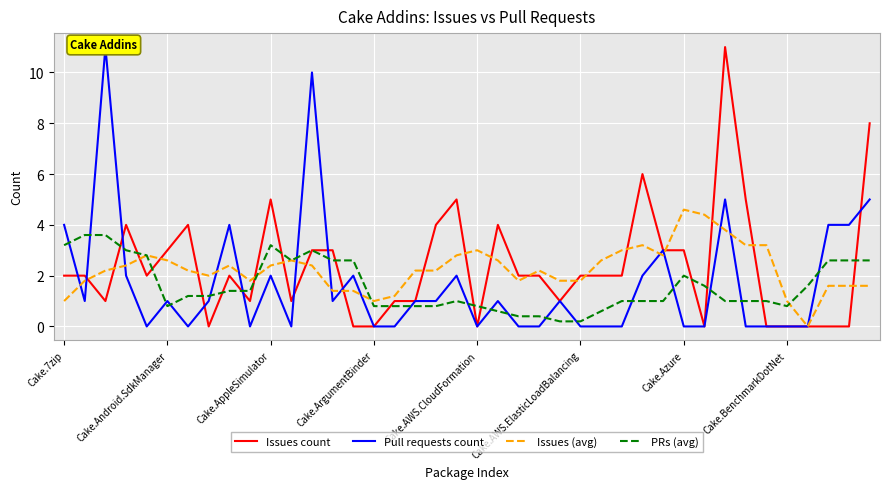

At which label is PRs (avg) closest to 1?

19